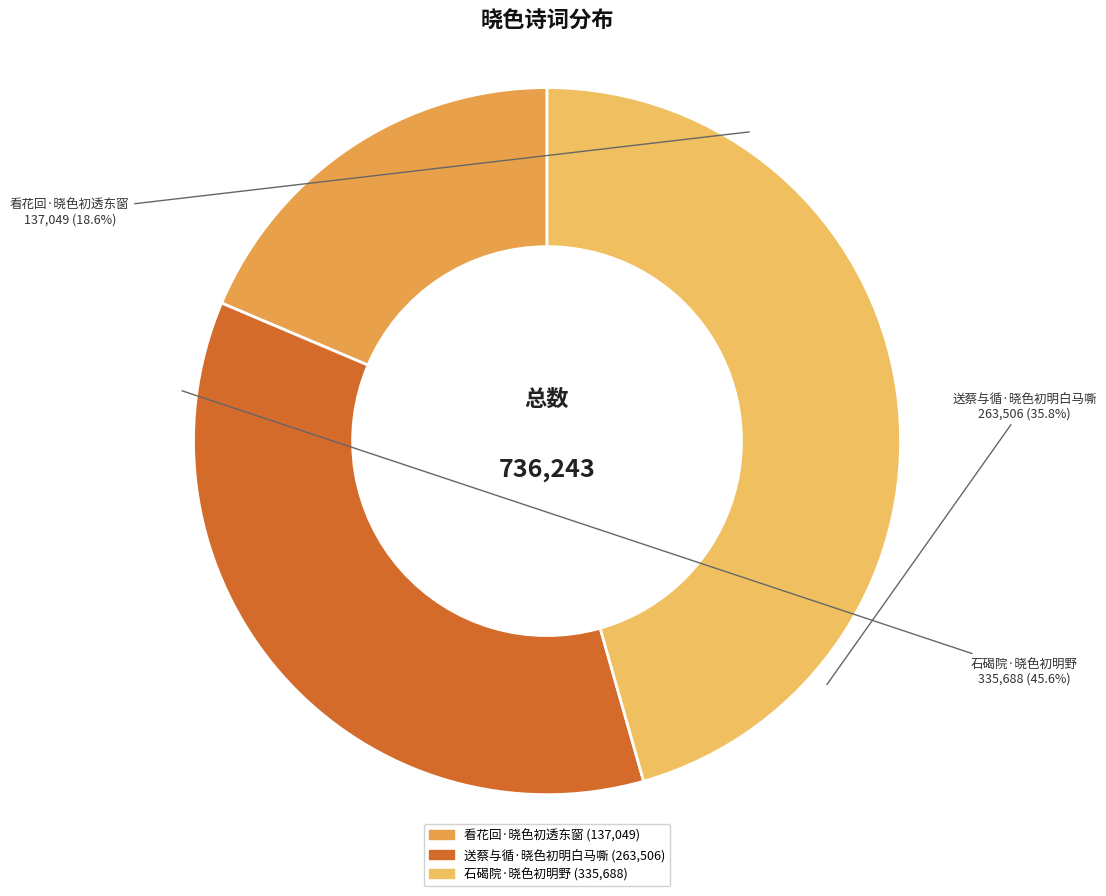

To the nearest percent, what is the difference between the 看花回·晓色初透东窗 and 石碣院·晓色初明野 slice percentages?

27%